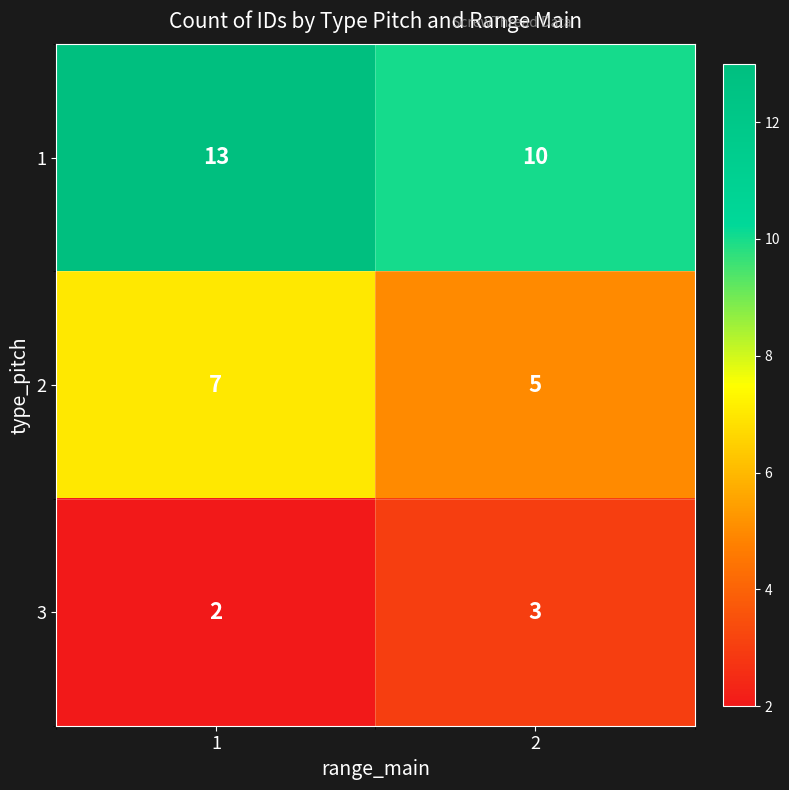

Reading left to right, extract all data points from this chart.

1: 13	10
2: 7	5
3: 2	3